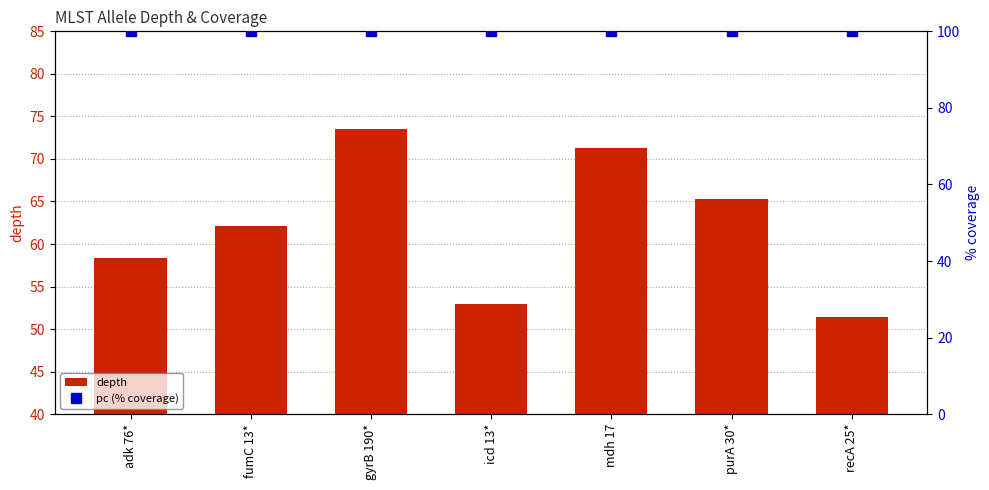

Reading left to right, transcribe all the data shown in this chart.

depth: adk 76*=58.3	fumC 13*=62.1	gyrB 190*=73.5	icd 13*=53.0	mdh 17=71.3	purA 30*=65.3	recA 25*=51.4
pc (% coverage): adk 76*=100.0	fumC 13*=100.0	gyrB 190*=100.0	icd 13*=100.0	mdh 17=100.0	purA 30*=100.0	recA 25*=100.0